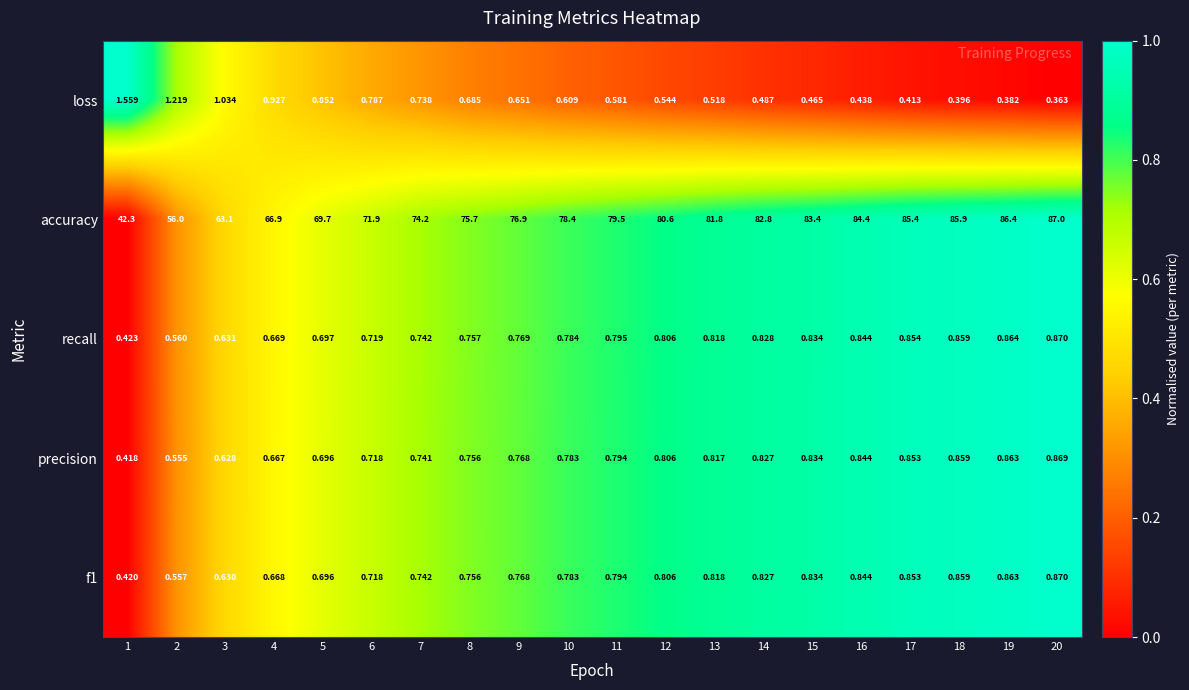

Which series changed the most between 4 and 7?

accuracy